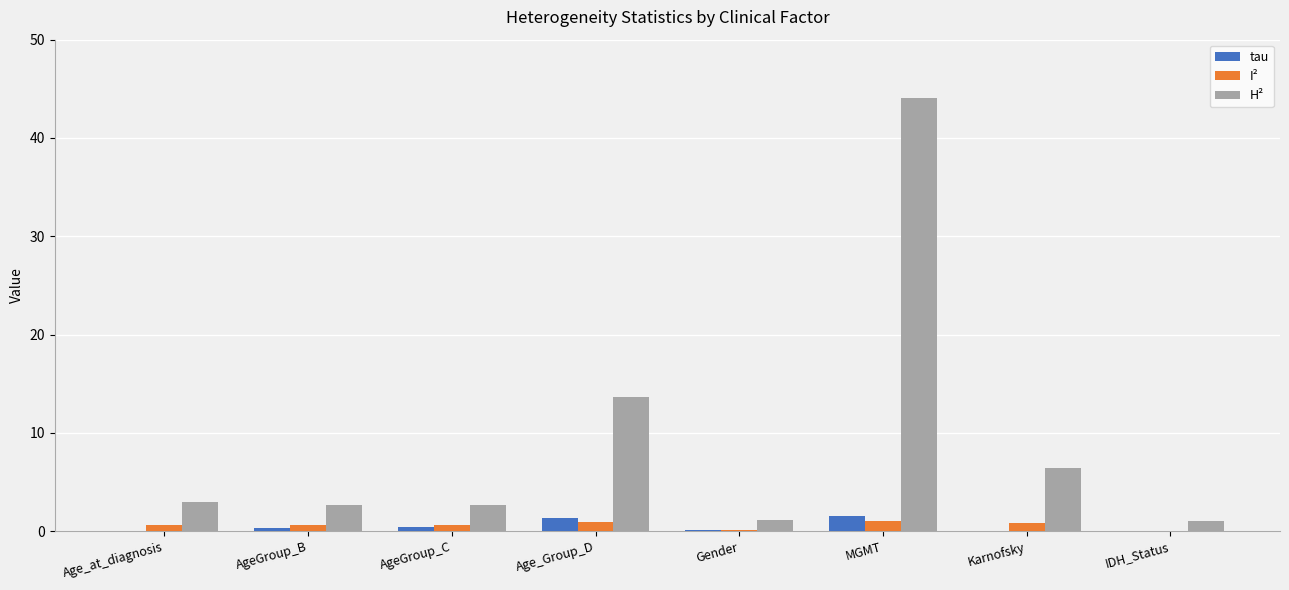

What is the total value across all series at AgeGroup_C?

3.6